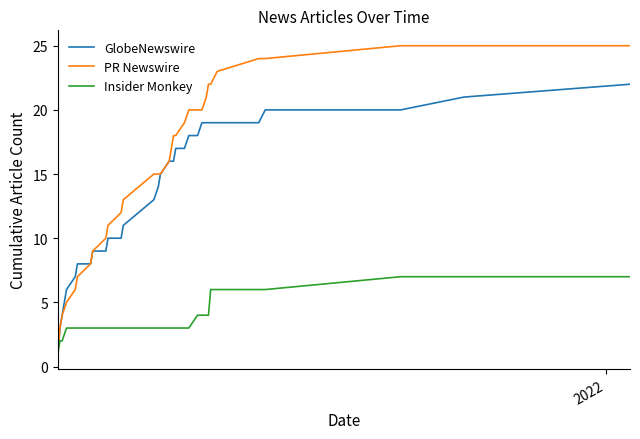

What is the minimum value shown in the chart?

1